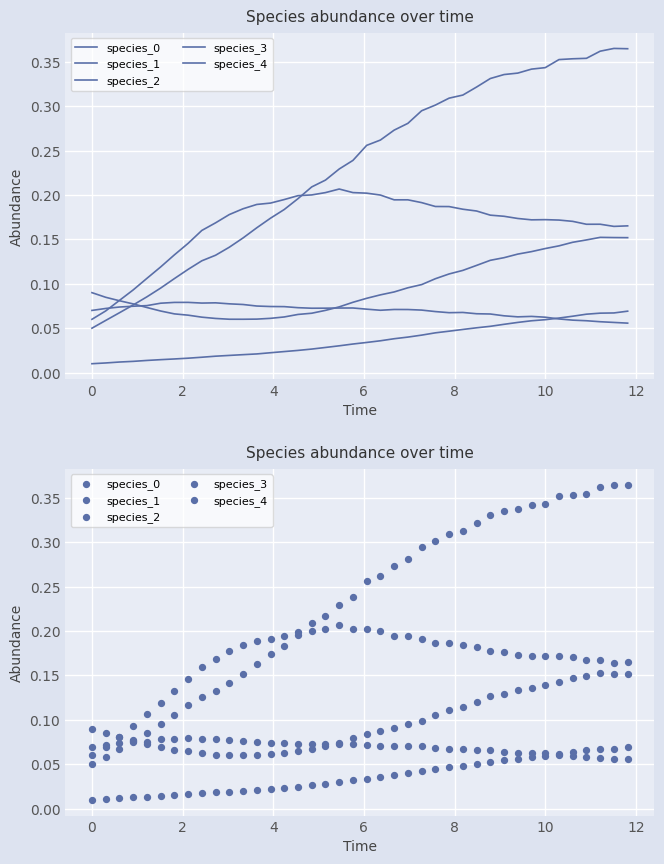

Is the value of species_1 at 0 greater than the value of species_3 at 9?

No